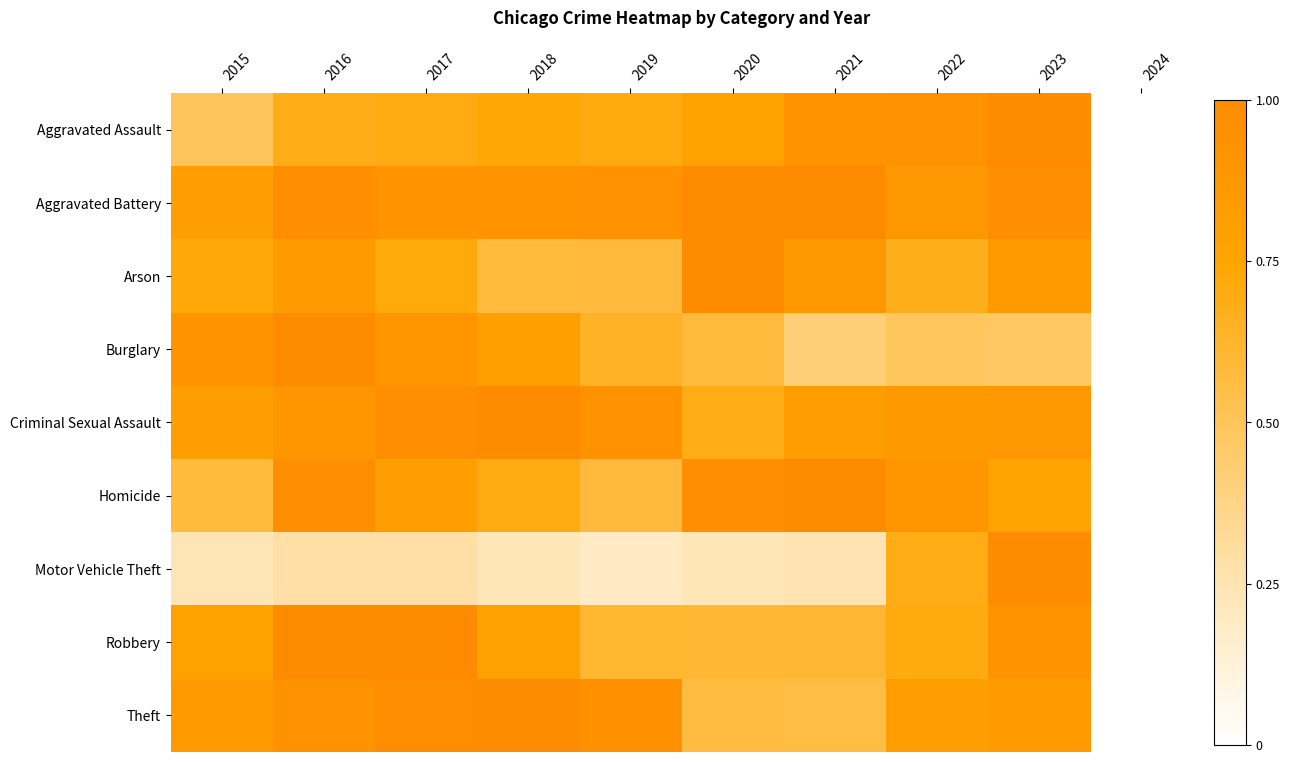

Reading right to left, extract all data points from this chart.

Aggravated Assault: 2024=0.0	2023=1.0	2022=0.9	2021=0.9	2020=0.8	2019=0.7	2018=0.7	2017=0.7	2016=0.7	2015=0.5
Aggravated Battery: 2024=0.0	2023=1.0	2022=0.9	2021=1.0	2020=1.0	2019=0.9	2018=0.9	2017=0.9	2016=1.0	2015=0.8
Arson: 2024=0.0	2023=0.8	2022=0.7	2021=0.9	2020=1.0	2019=0.6	2018=0.6	2017=0.7	2016=0.9	2015=0.7
Burglary: 2024=0.0	2023=0.5	2022=0.5	2021=0.4	2020=0.6	2019=0.6	2018=0.8	2017=0.9	2016=1.0	2015=0.9
Criminal Sexual Assault: 2024=0.0	2023=0.9	2022=0.9	2021=0.8	2020=0.7	2019=0.9	2018=1.0	2017=1.0	2016=0.9	2015=0.8
Homicide: 2024=0.0	2023=0.8	2022=0.9	2021=1.0	2020=1.0	2019=0.6	2018=0.7	2017=0.8	2016=1.0	2015=0.6
Motor Vehicle Theft: 2024=0.0	2023=1.0	2022=0.7	2021=0.3	2020=0.2	2019=0.2	2018=0.2	2017=0.3	2016=0.3	2015=0.2
Robbery: 2024=0.0	2023=0.9	2022=0.7	2021=0.6	2020=0.6	2019=0.6	2018=0.8	2017=1.0	2016=1.0	2015=0.8
Theft: 2024=0.0	2023=0.9	2022=0.8	2021=0.6	2020=0.6	2019=0.9	2018=1.0	2017=1.0	2016=0.9	2015=0.9